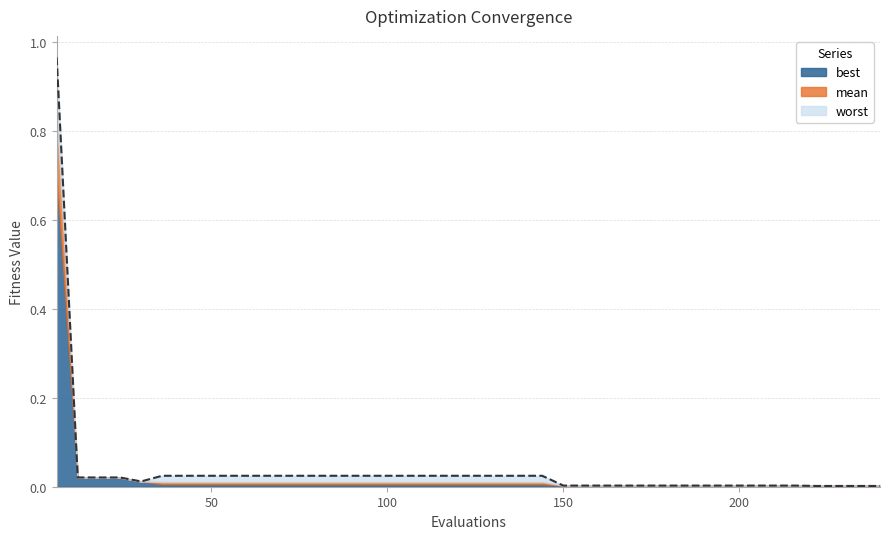

Which series has the widest spread of values?

worst